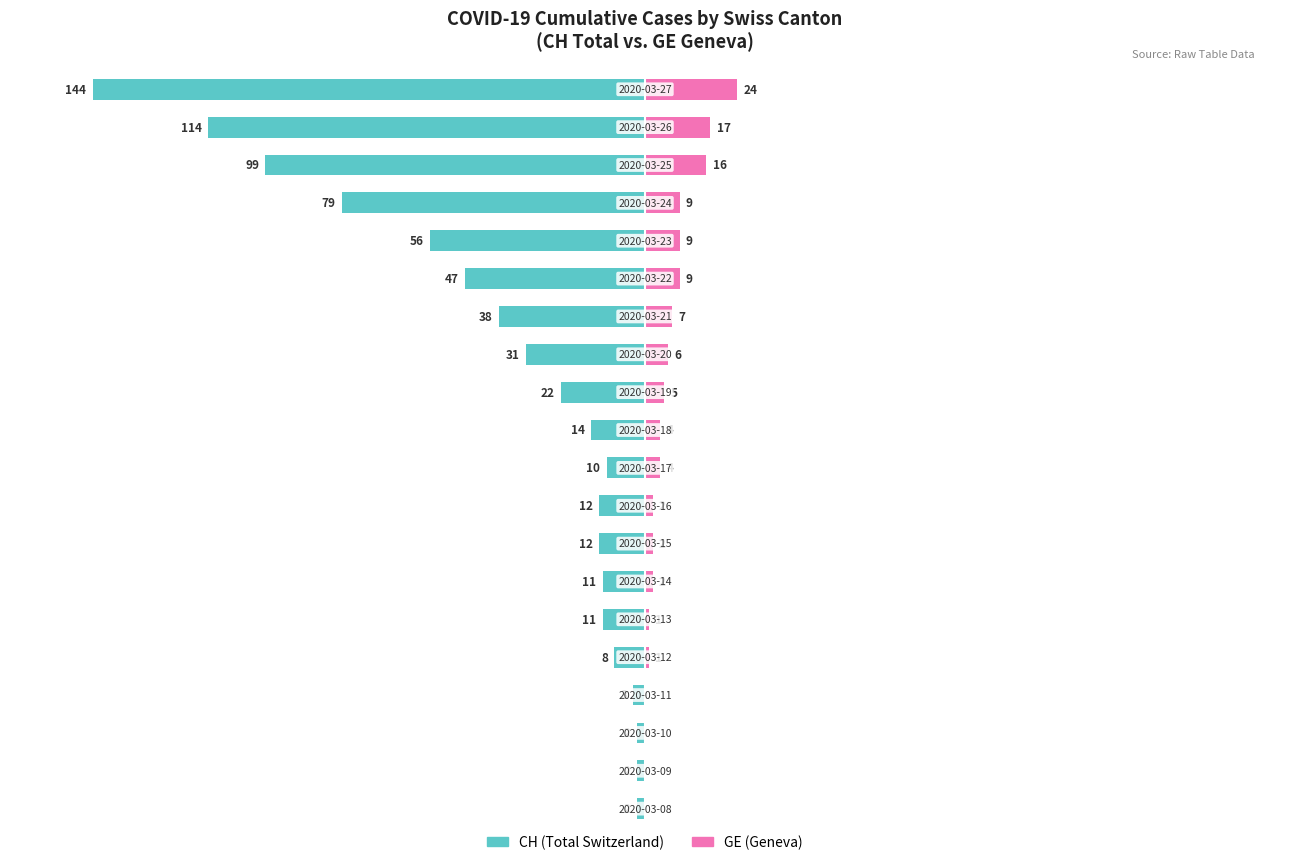

The CH (Total Switzerland) series shows -114 at 18. True or false?

True